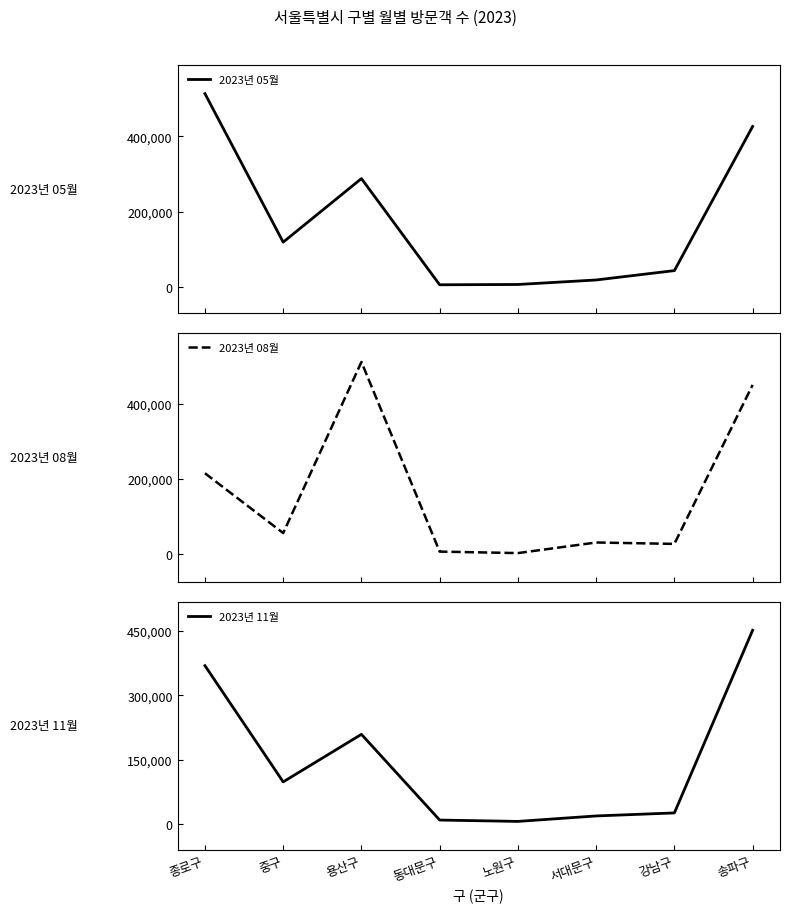

What is the average value of the 2023년 08월 series?

162343